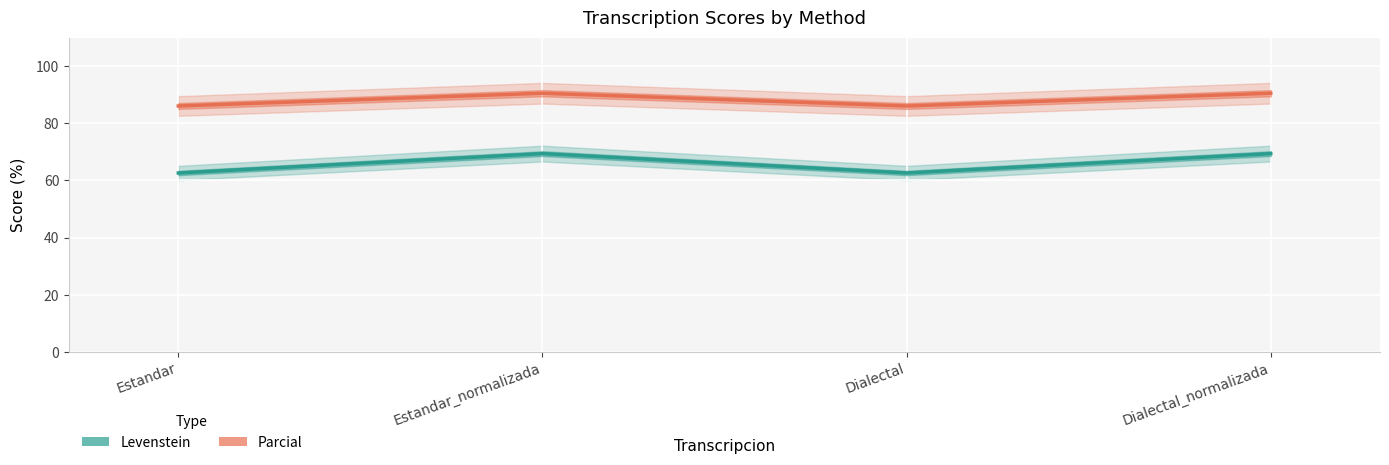

At how many categories does at least one series exceed 63?

4